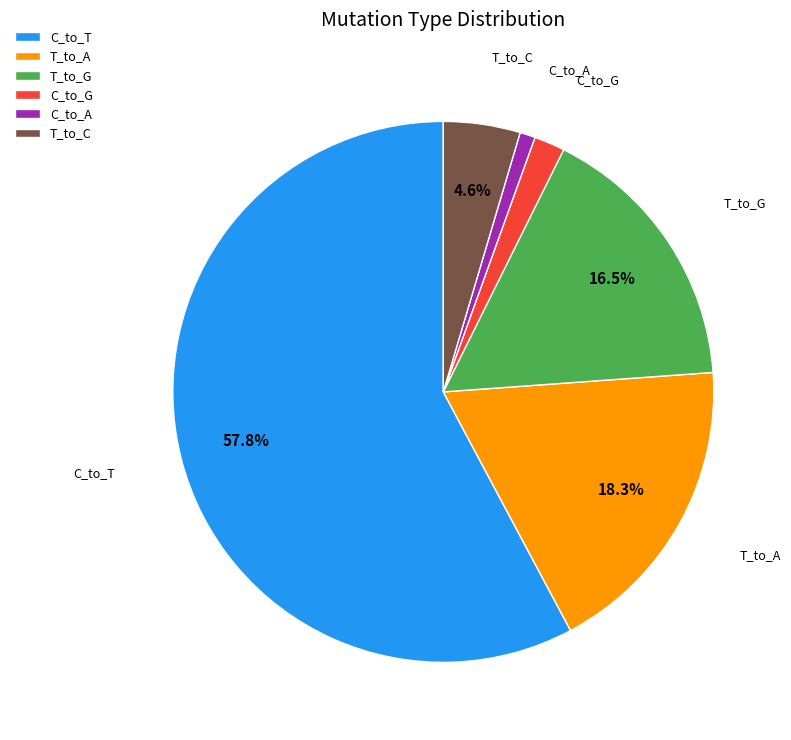

Rank the categories by value from highest to lowest.

C_to_T, T_to_A, T_to_G, T_to_C, C_to_G, C_to_A